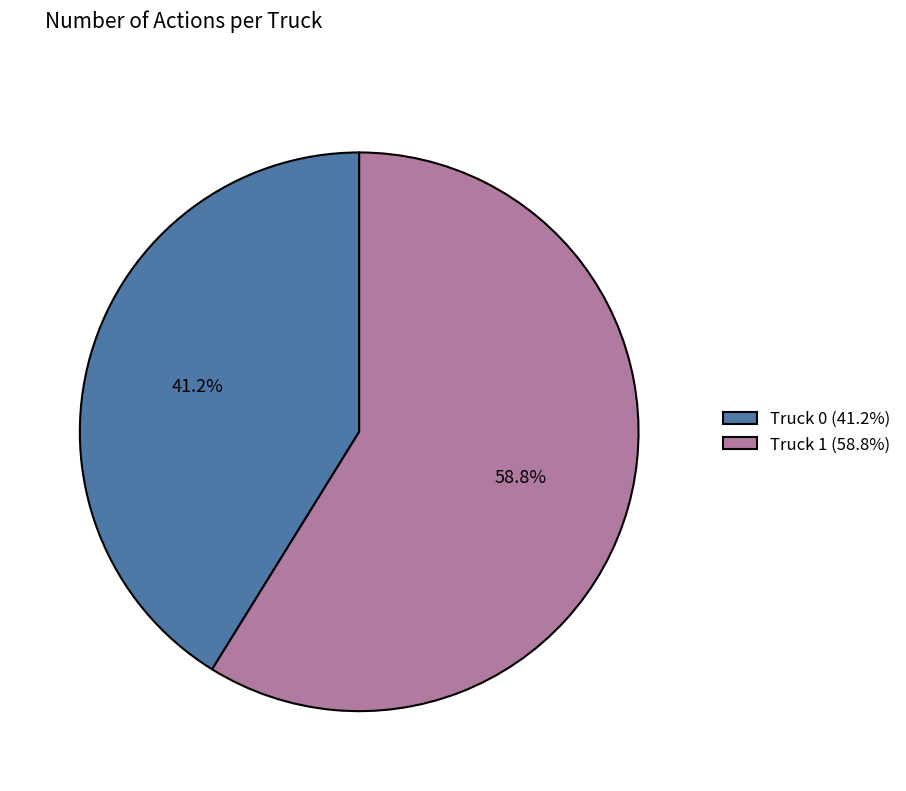

The Truck 0 slice represents 49% of the pie. True or false?

False